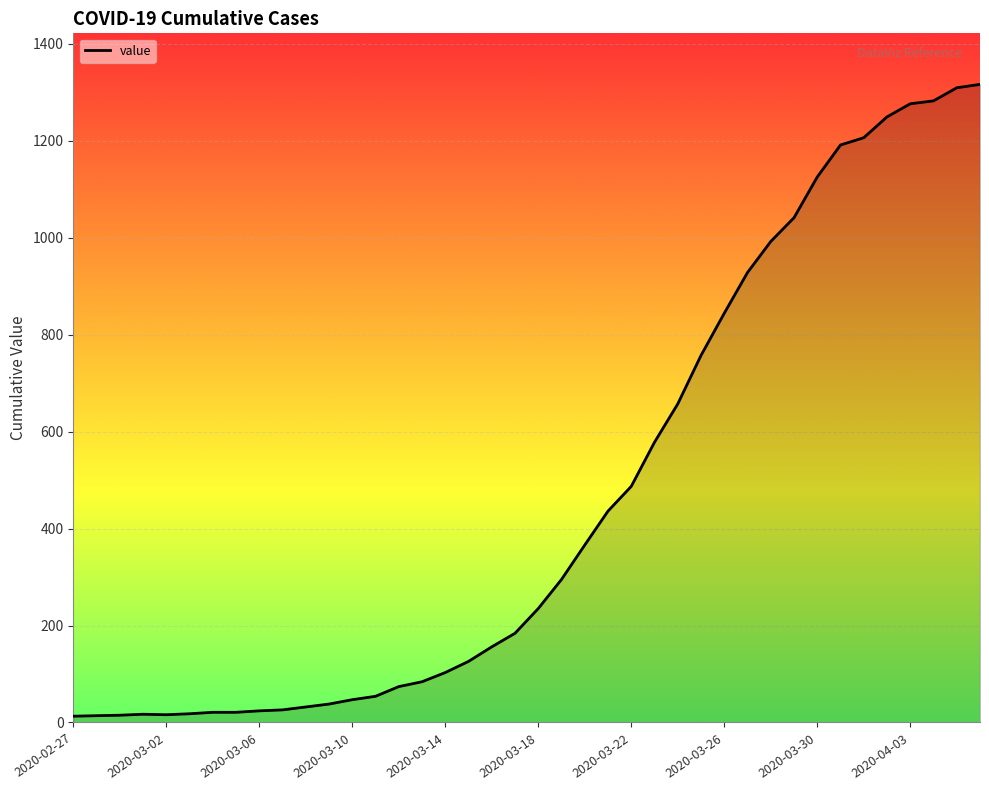

What is the greatest value displayed?

1316